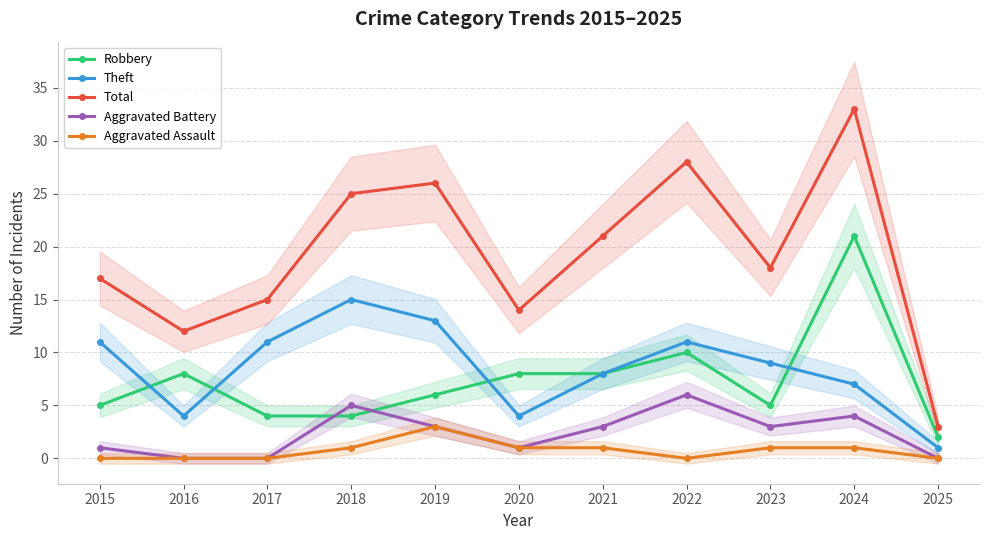

List the series in order of their peak value, highest first.

Total, Robbery, Theft, Aggravated Battery, Aggravated Assault